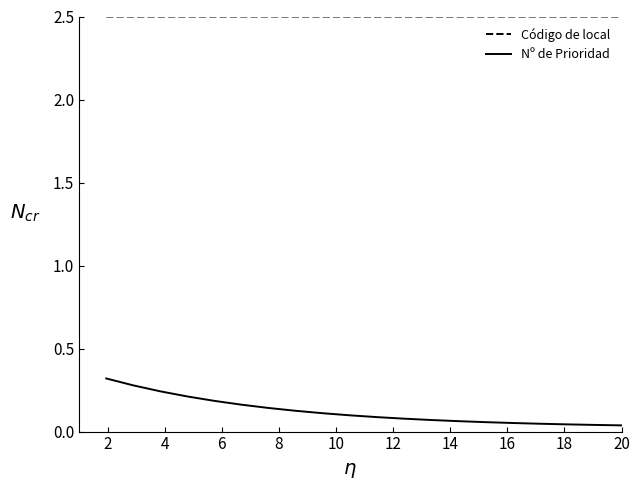

True or false: Código de local and Nº de Prioridad cross at least once.

False